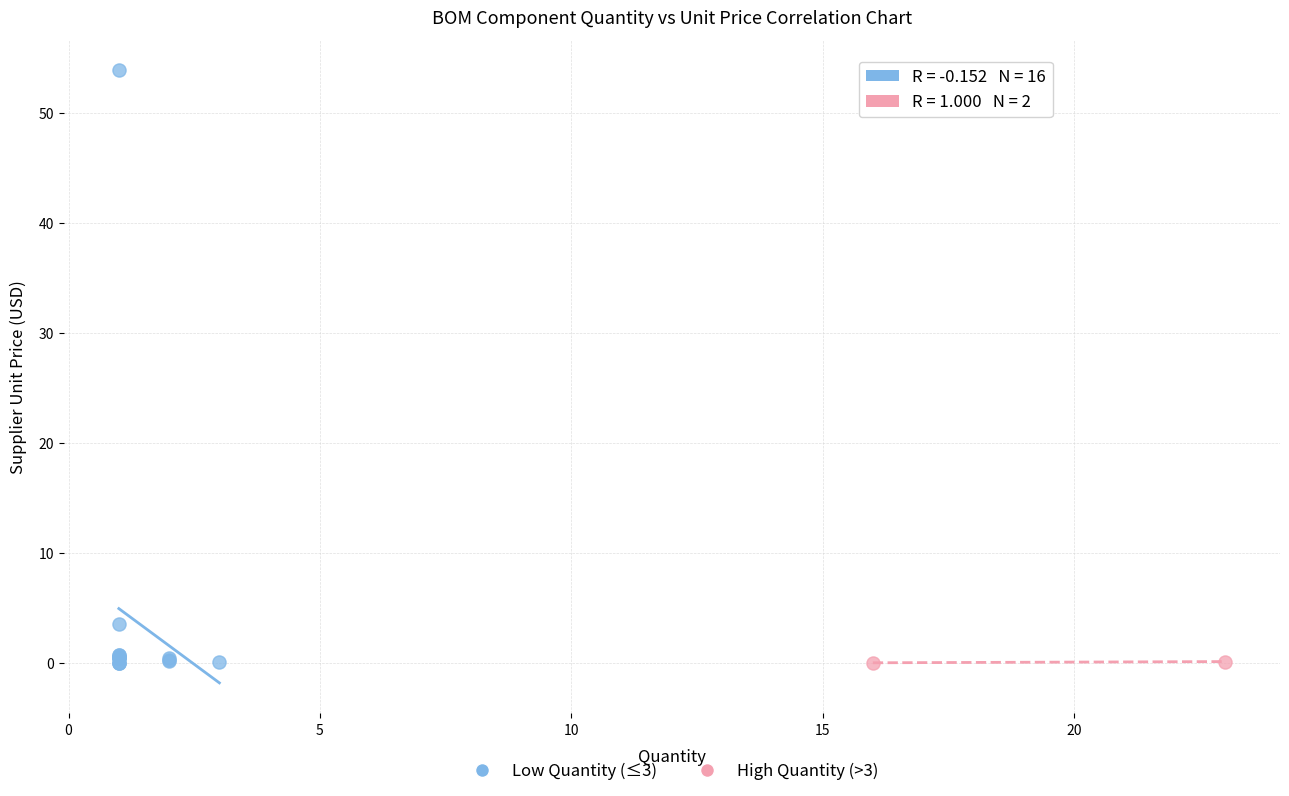

Which series has the widest spread of Y values?

Low Quantity (≤3)